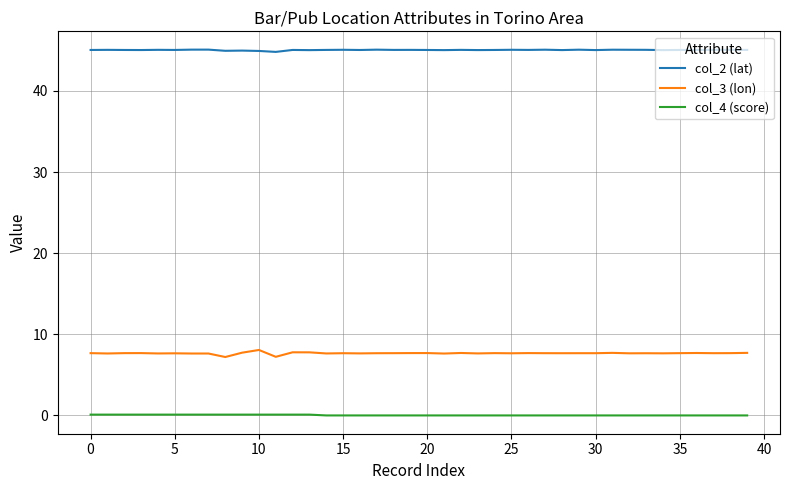

Which series has the widest spread of values?

col_3 (lon)